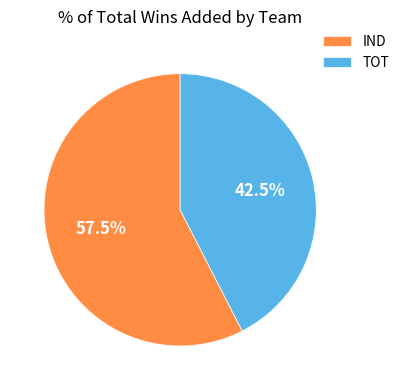

What is the total percentage of IND and TOT?

100.0%